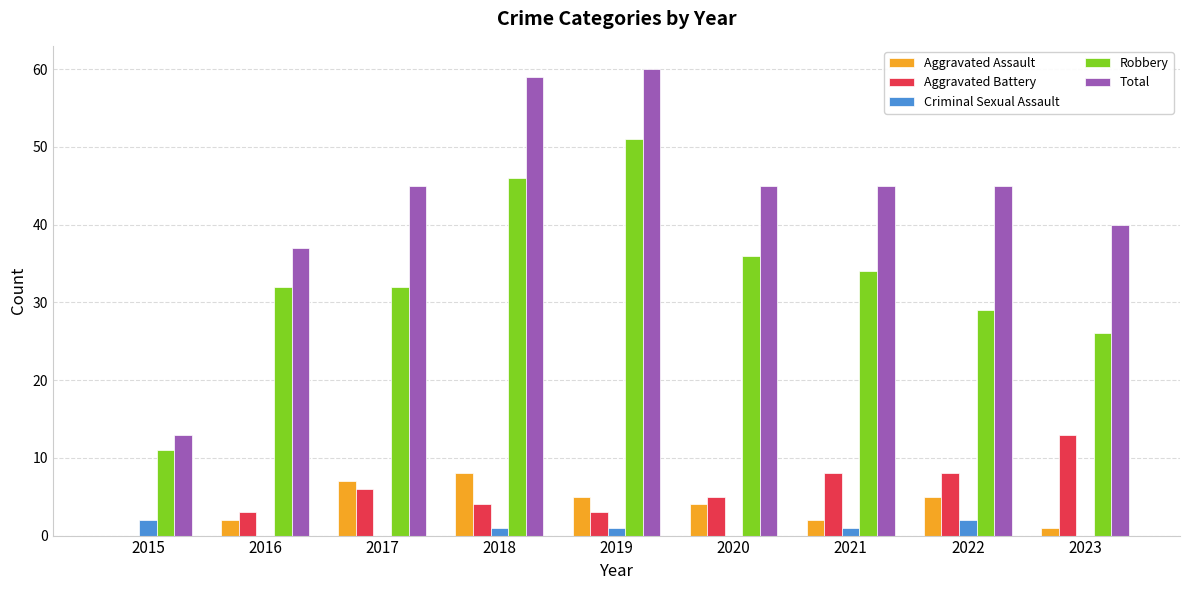

Between 2015 and 2020, which series saw the biggest shift?

Total